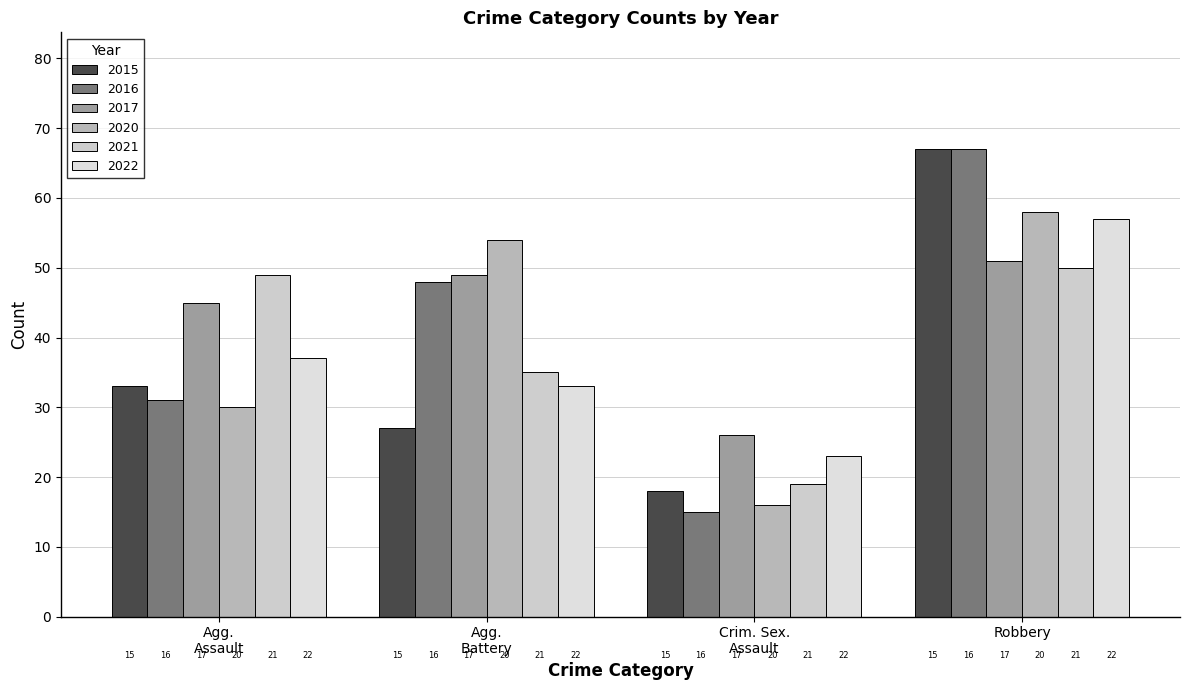

How many bars are there in each group?

6